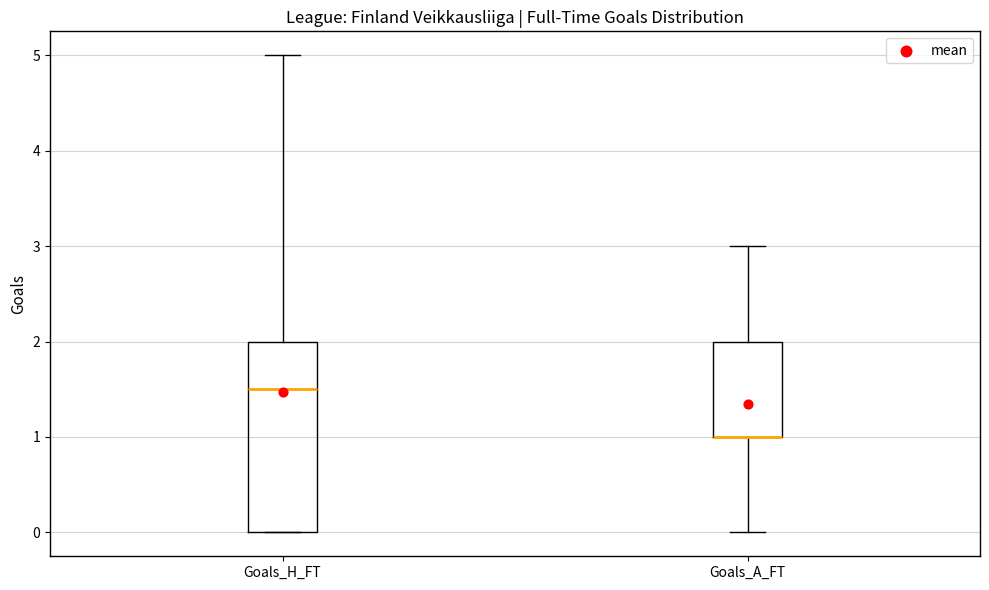

Reading left to right, read every box against the y-axis: the position of its median line, the range the box covers, and the ends of its whiskers. The values are not printed on the chart, so give them approximately, as read against the axis.

Goals_H_FT: median 1.5, box 0.0 to 2.0, whiskers 0.0 to 5.0
Goals_A_FT: median 1.0 (drawn on the box's lower edge), box 1.0 to 2.0, whiskers 0.0 to 3.0